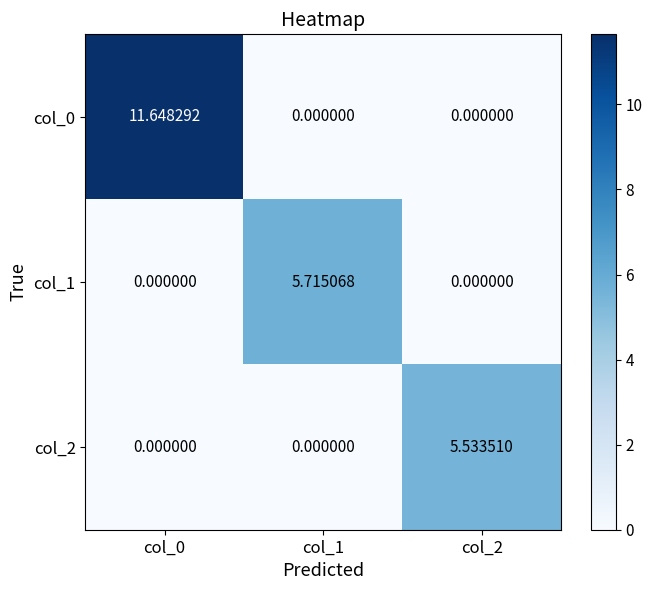

Is the value of col_2 at col_2 greater than the value of col_0 at col_2?

Yes